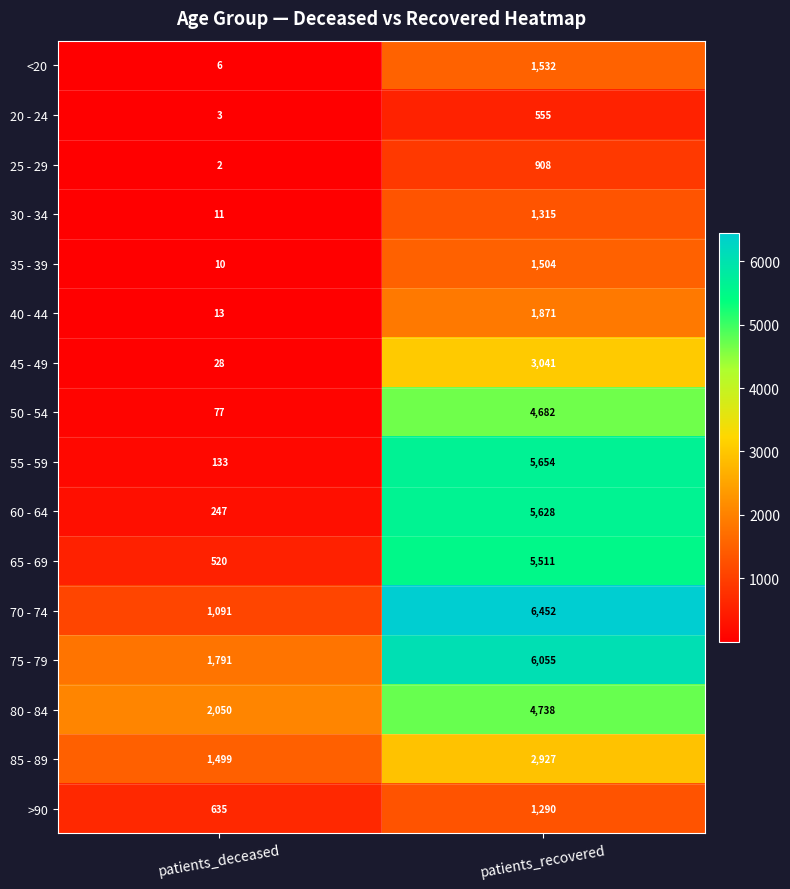

At which category is the sum across all series the highest?

patients_recovered